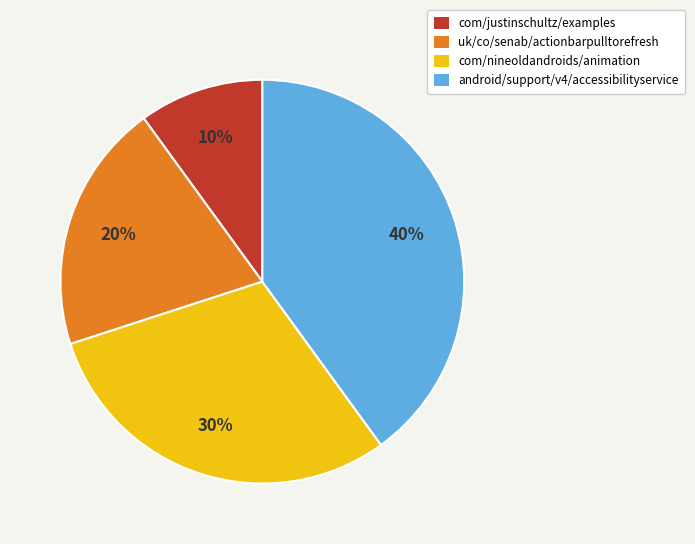

What percentage is the uk/co/senab/actionbarpulltorefresh slice, to the nearest percent?

20%